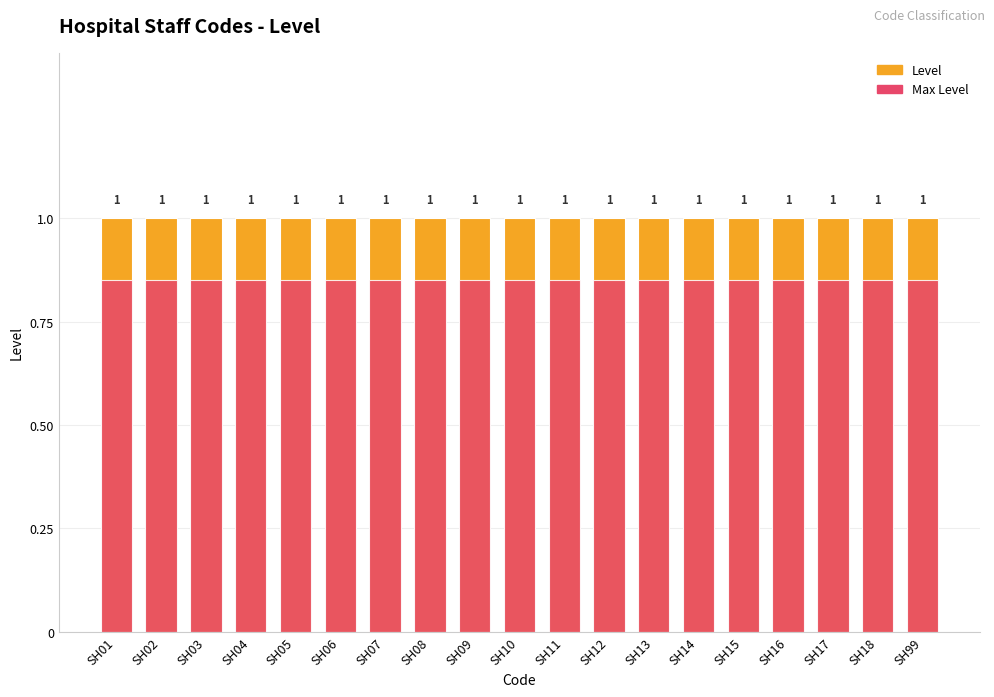

Which series has the largest total across all categories?

Level